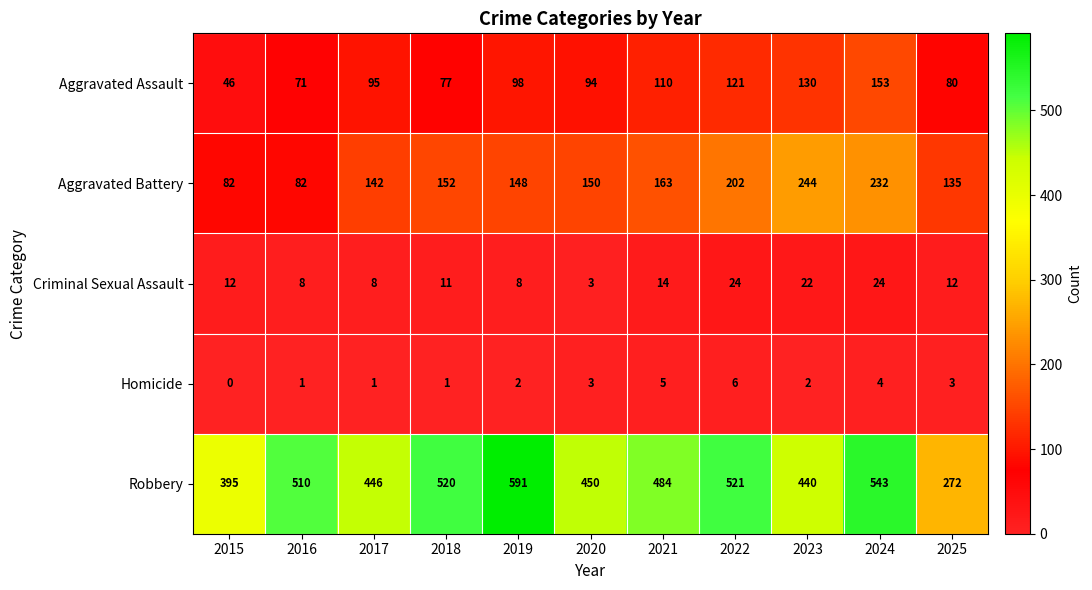

Between 2015 and 2019, which series saw the biggest shift?

Robbery